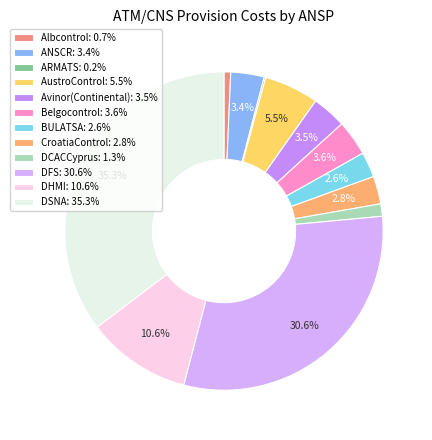

To the nearest percent, what is the average slice percentage?

8%